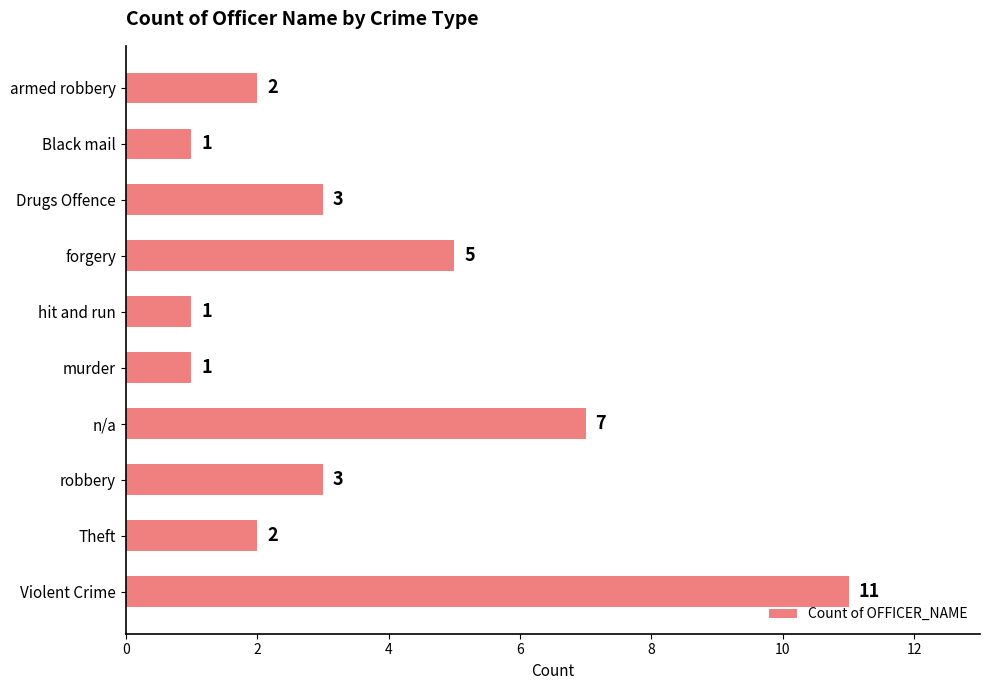

Count the values in the range 1 to 5.

8